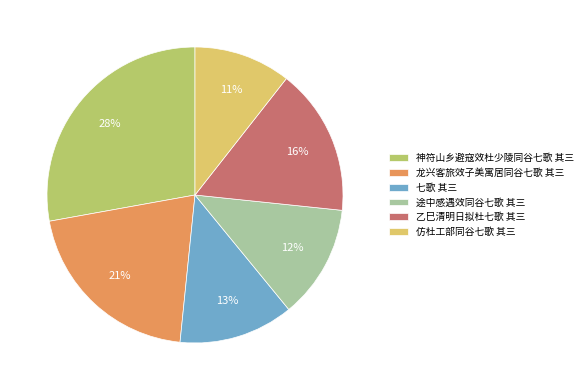

Approximately how many times larger is the value at 神符山乡避寇效杜少陵同谷七歌 其三 compared to 七歌 其三?

2.2